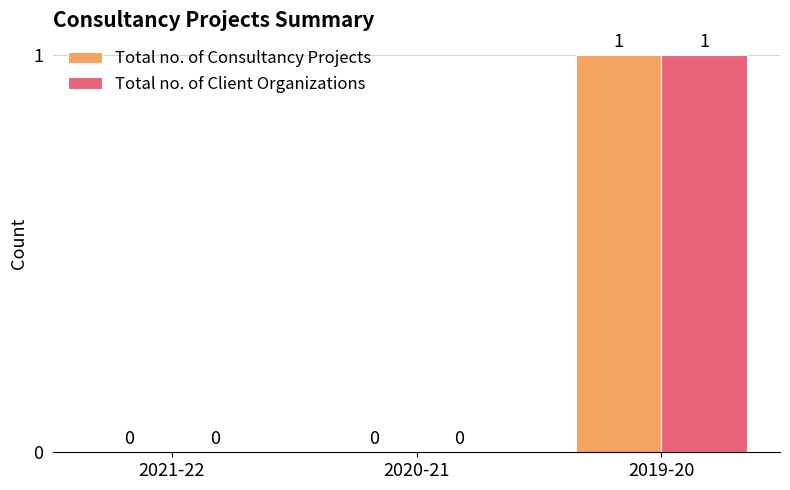

True or false: Total no. of Client Organizations has a value of 1 at 2021-22.

False